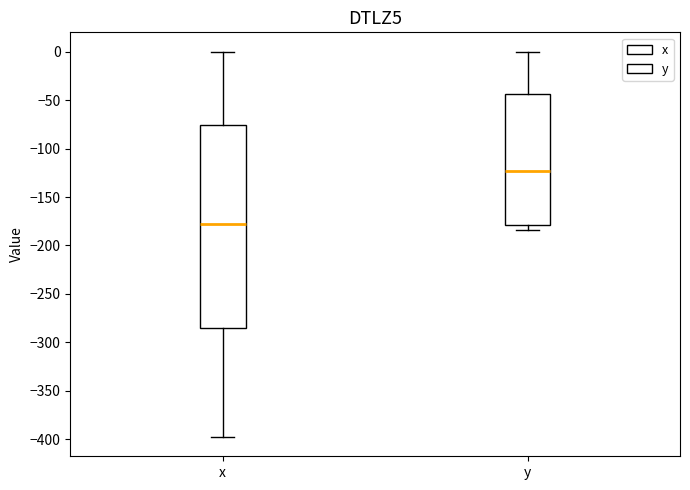

Which box has the lowest median line?

x